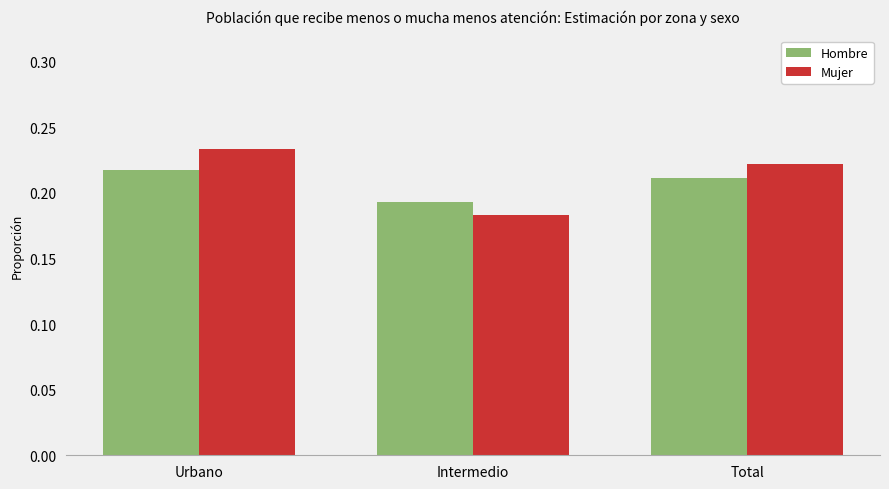

What position from the right is Total?

1